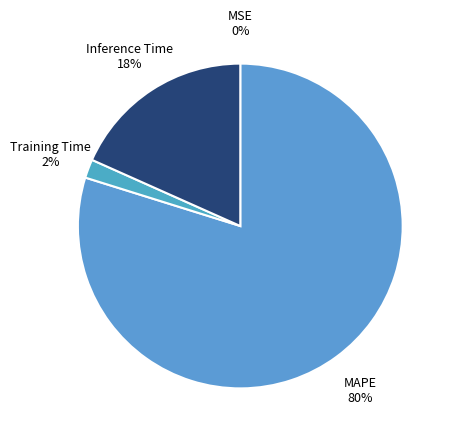

The MAPE slice represents 80% of the pie. True or false?

True